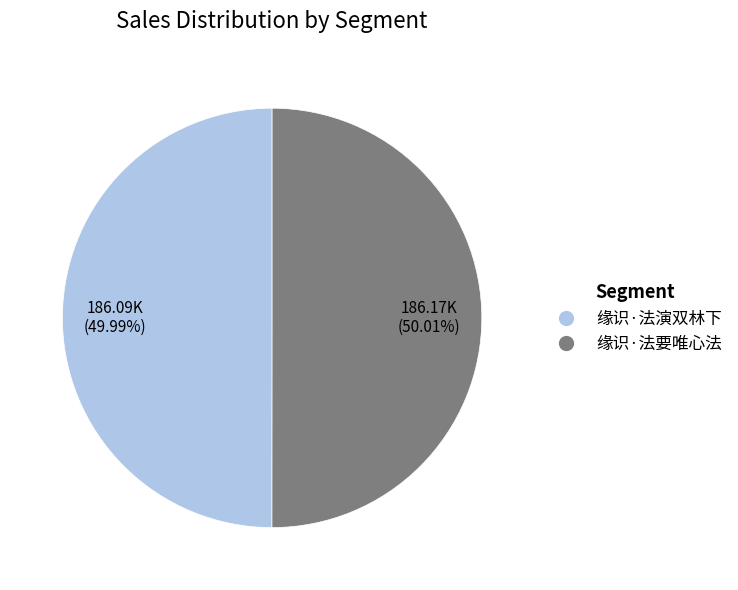

Is there a majority slice in this chart?

Yes